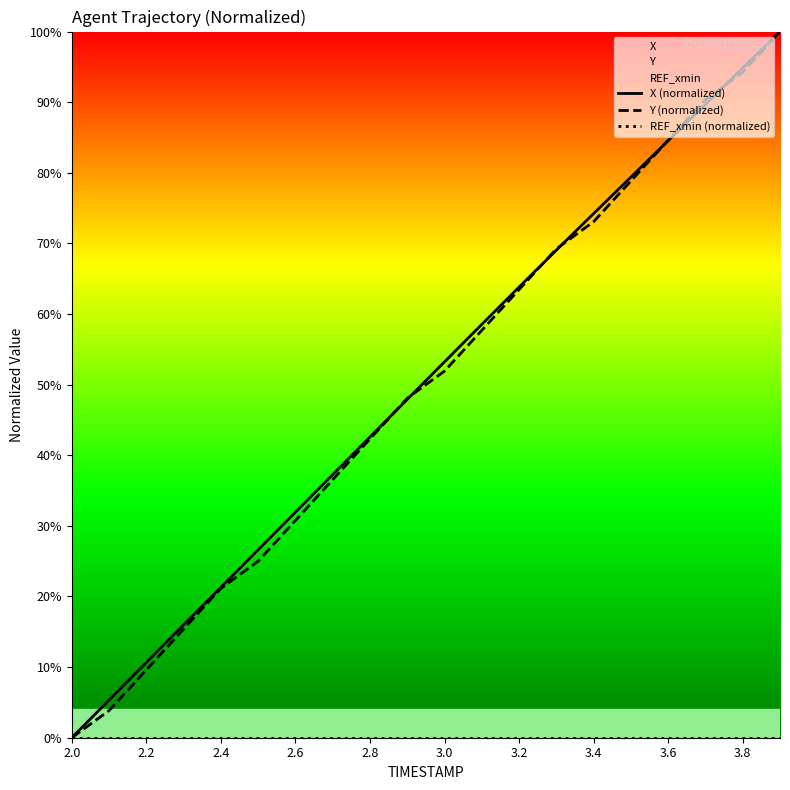

True or false: Y (normalized) has a value of 90.4 at 17.

True